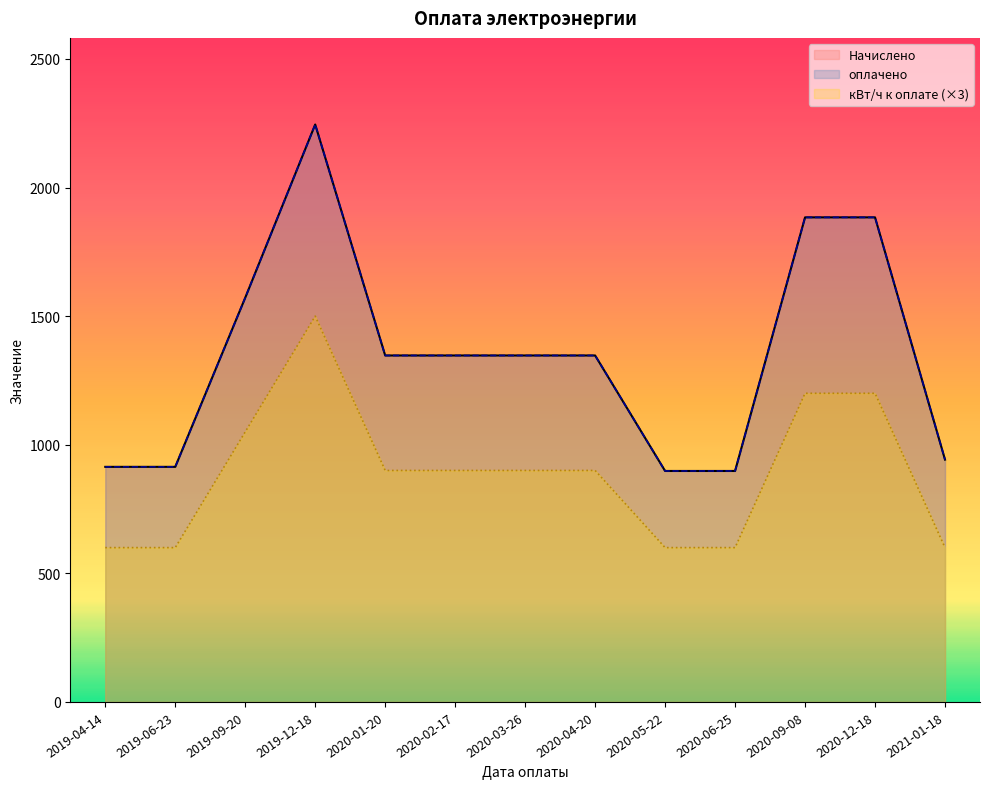

Which series has the widest spread of values?

Начислено